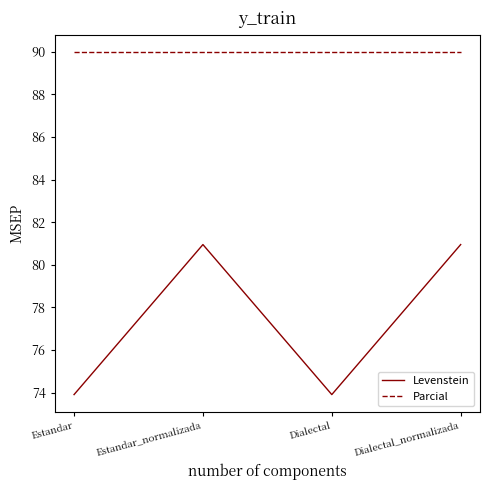

What is the total value across all series at Estandar?

163.9